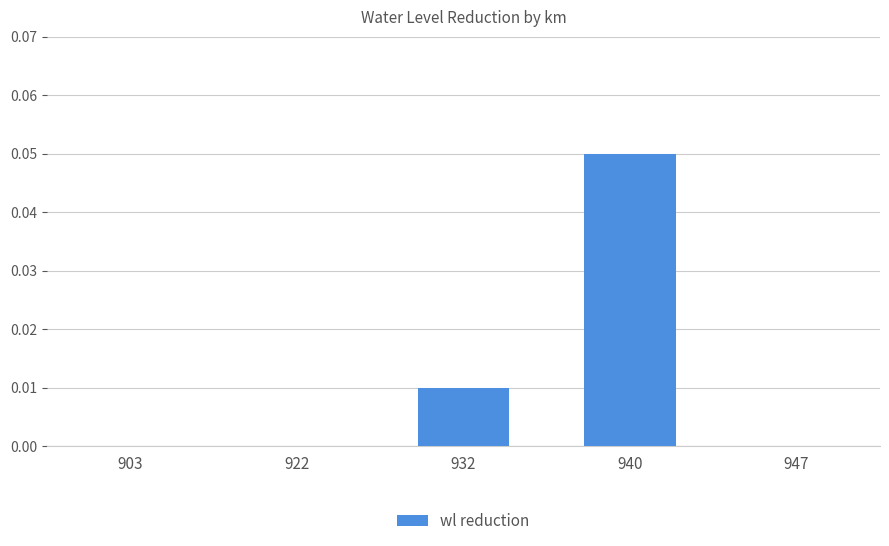

How many values are between 0 and 1?

5